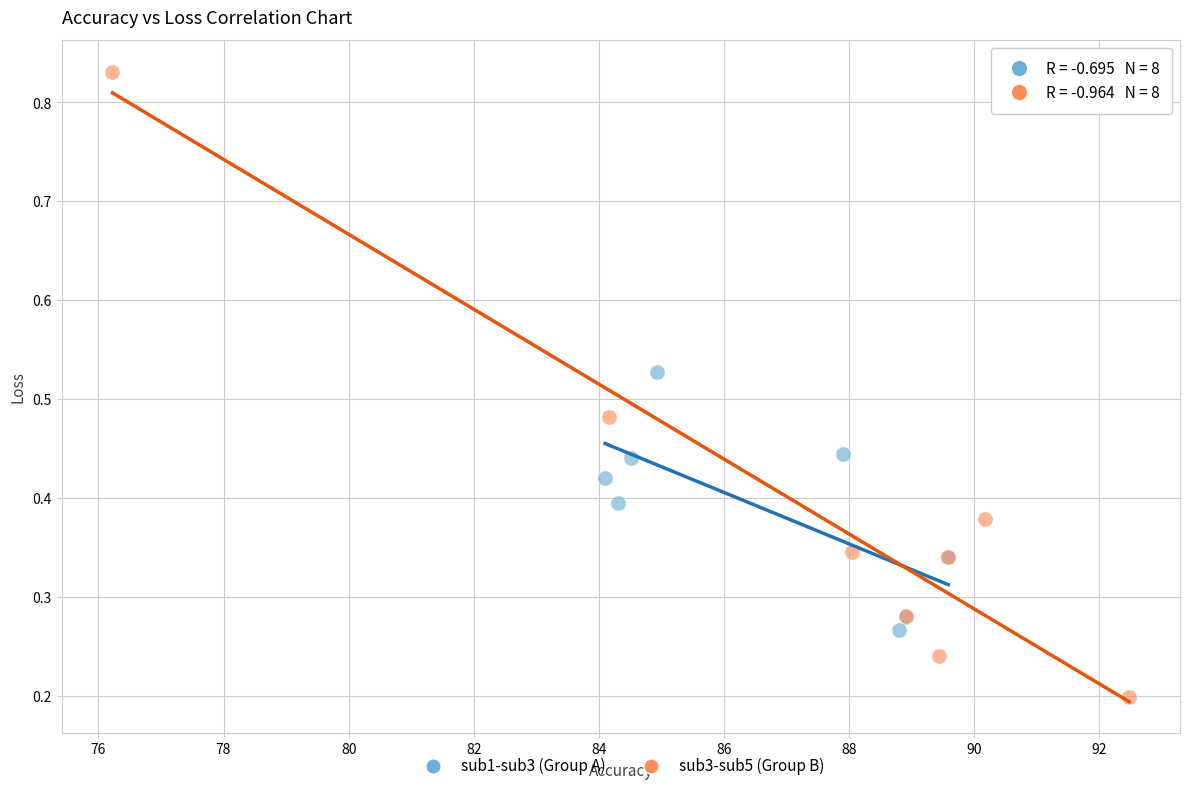

What are all the series names shown in the legend?

sub1-sub3 (Group A), sub3-sub5 (Group B)